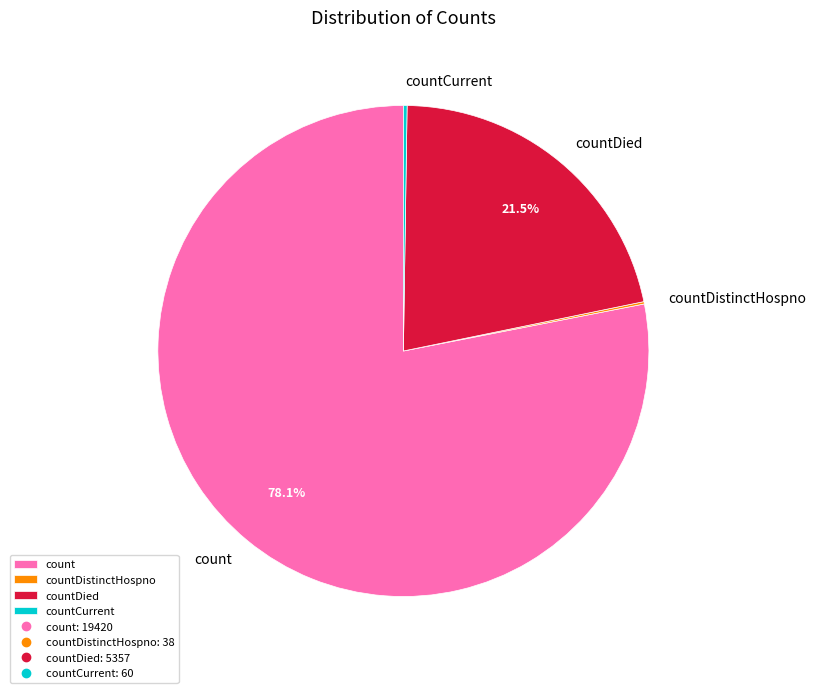

Is countDied the majority of the pie?

No